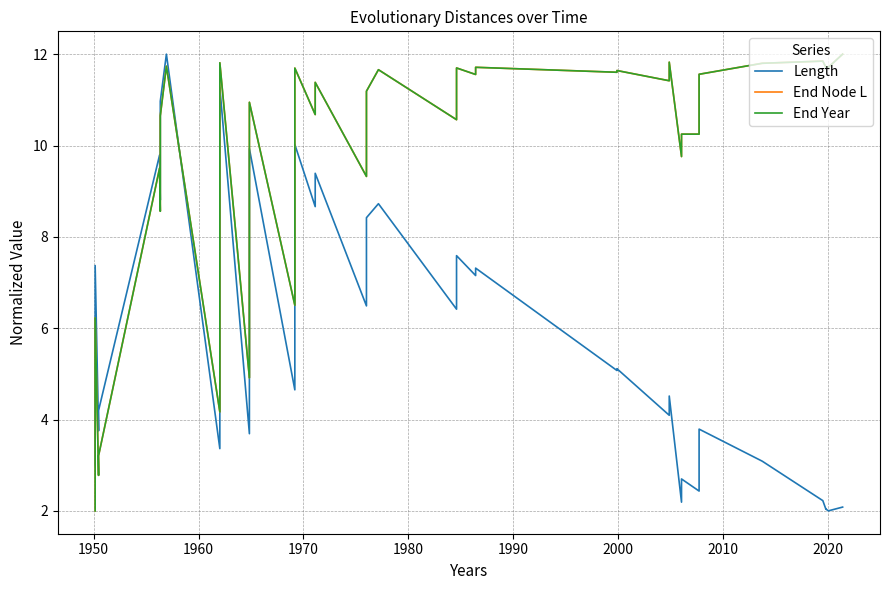

What are all the series names shown in the legend?

Length, End Node L, End Year